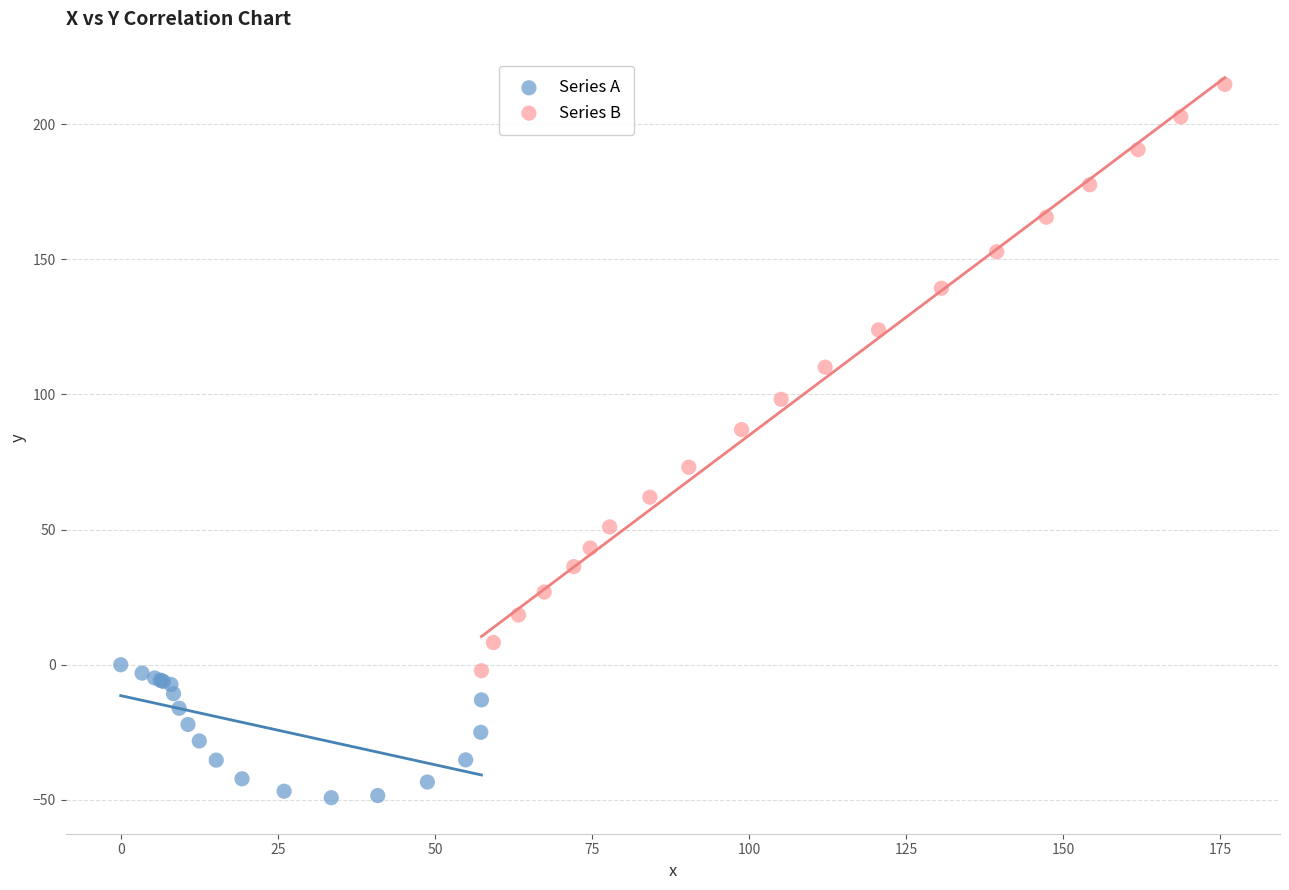

Which series has the widest spread of Y values?

Series B